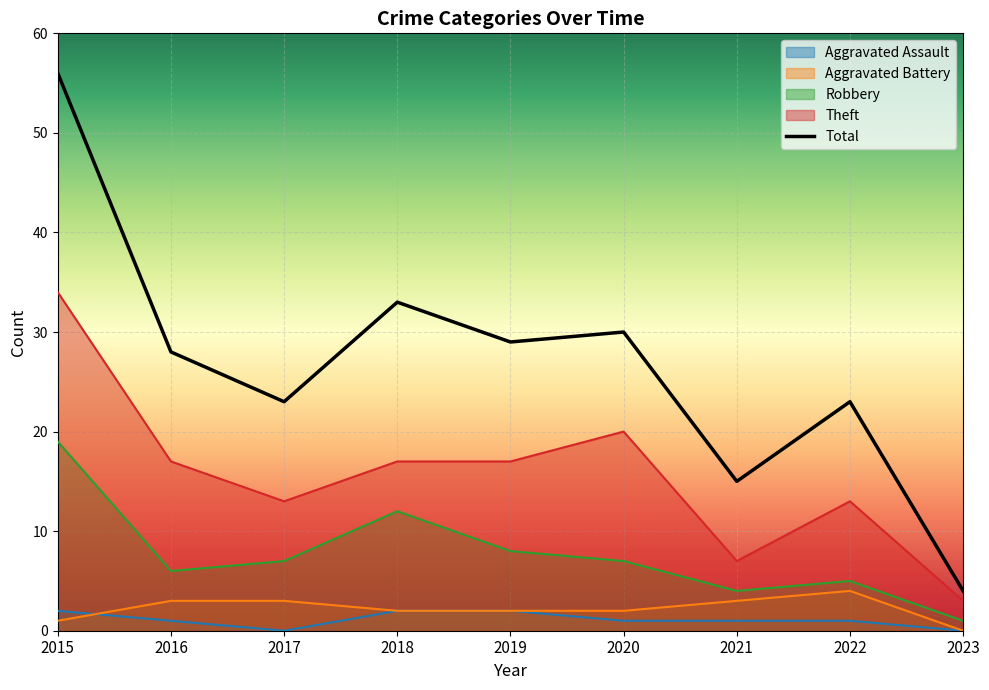

True or false: Total has more than 2 interior local peaks.

True